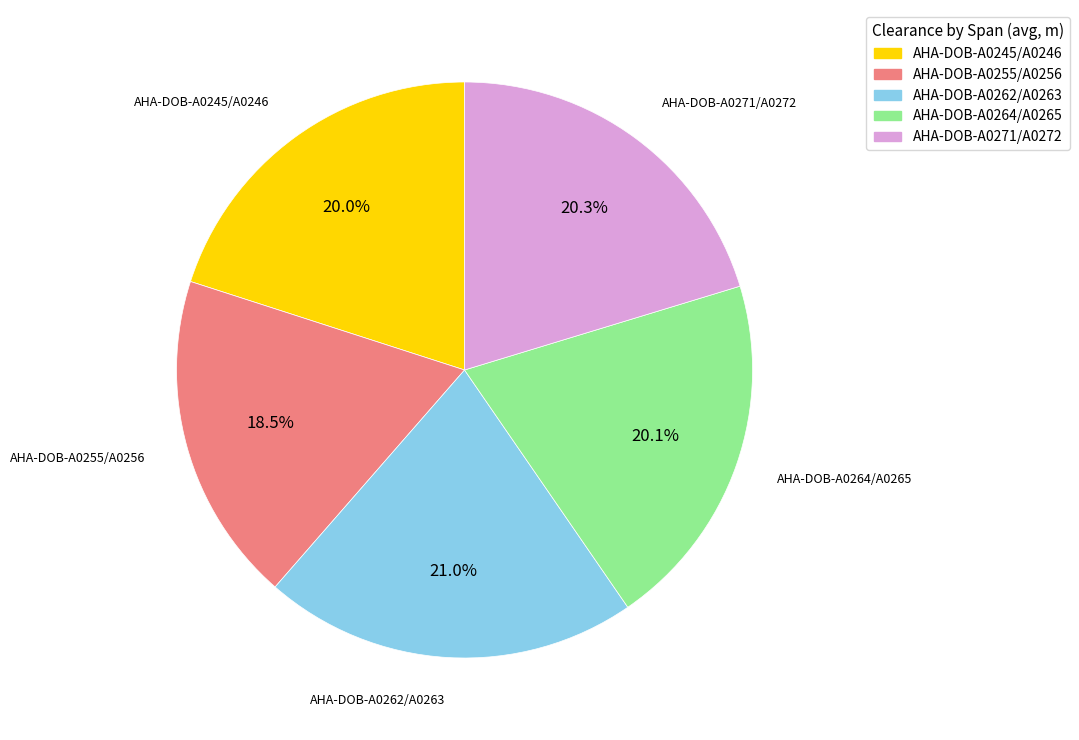

To the nearest percent, what percentage of the pie is AHA-DOB-A0245/A0246?

20%